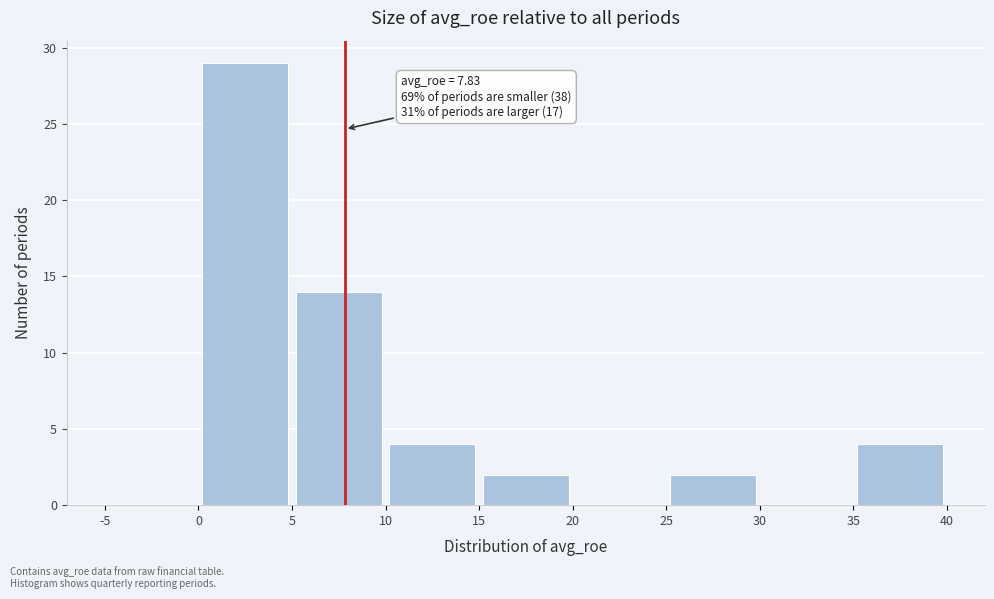

Over which range of the x-axis is the bar tallest?

0 to 5